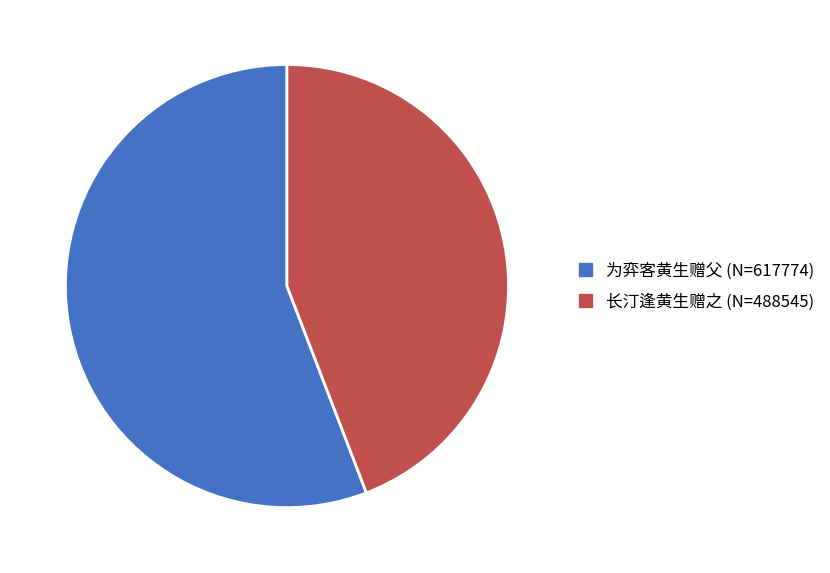

What is the ratio of the value at 长汀逢黄生赠之 to the value at 为弈客黄生赠父?

0.8